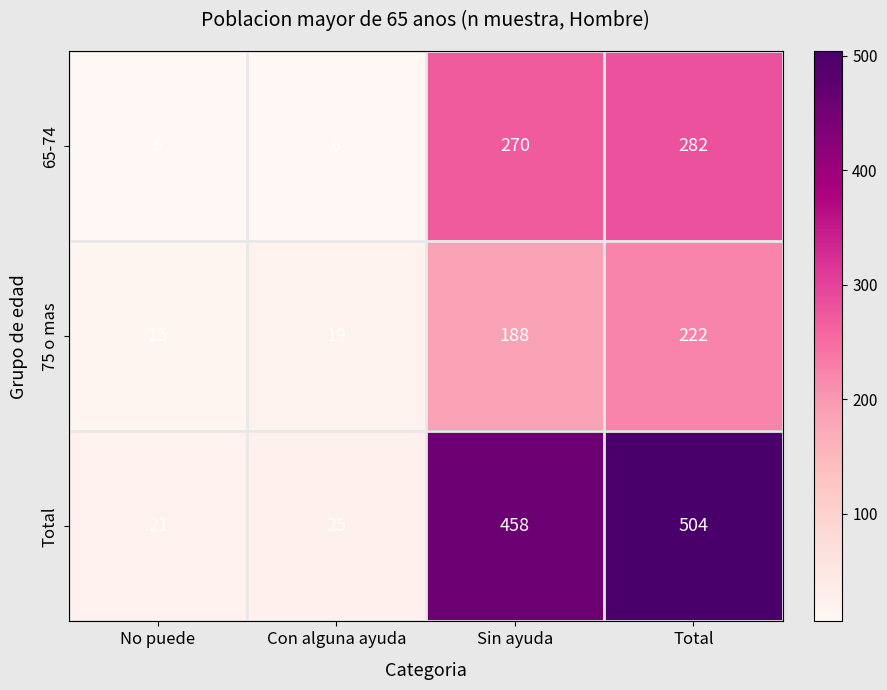

How many data points does each series have?

4